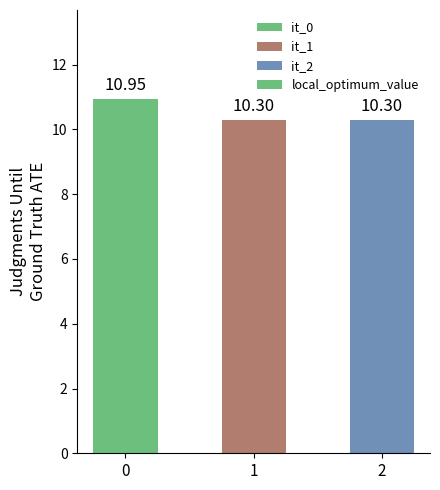

The chart shows a value of 10.3 at 2. True or false?

True